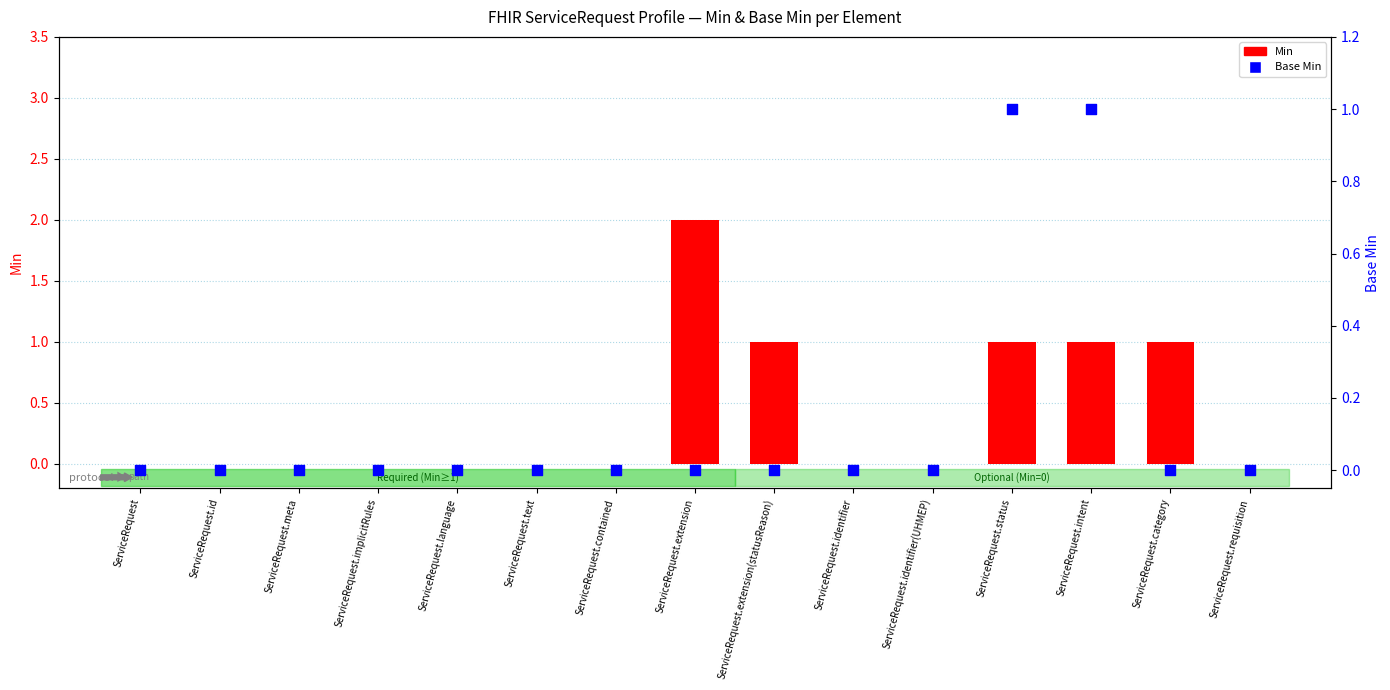

What are all the series names shown in the legend?

Min, Base Min